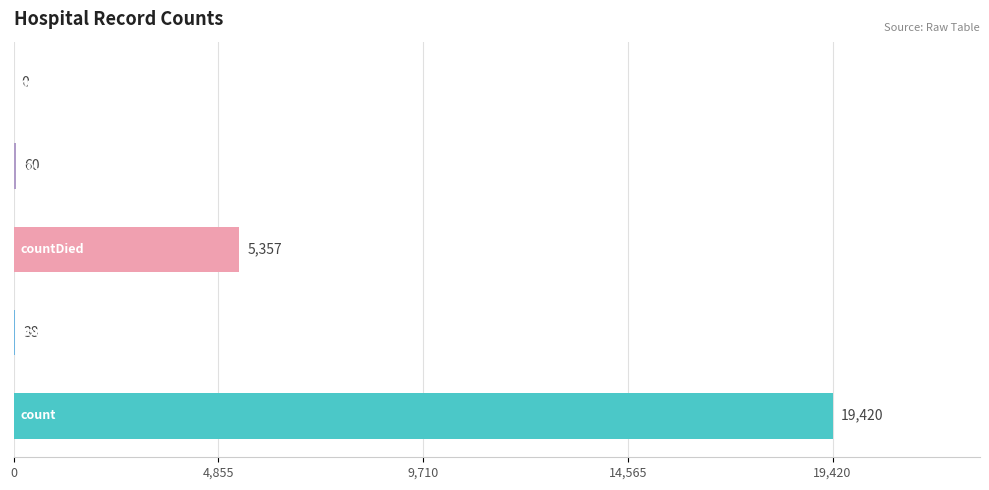

Does the chart contain stacked bars?

No